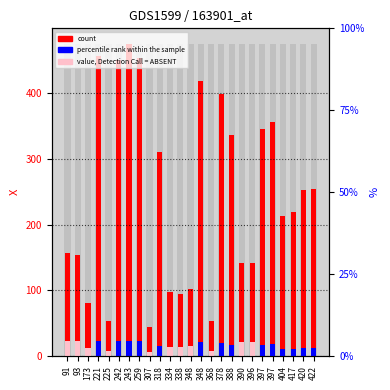

Which series has the largest total across all categories?

count